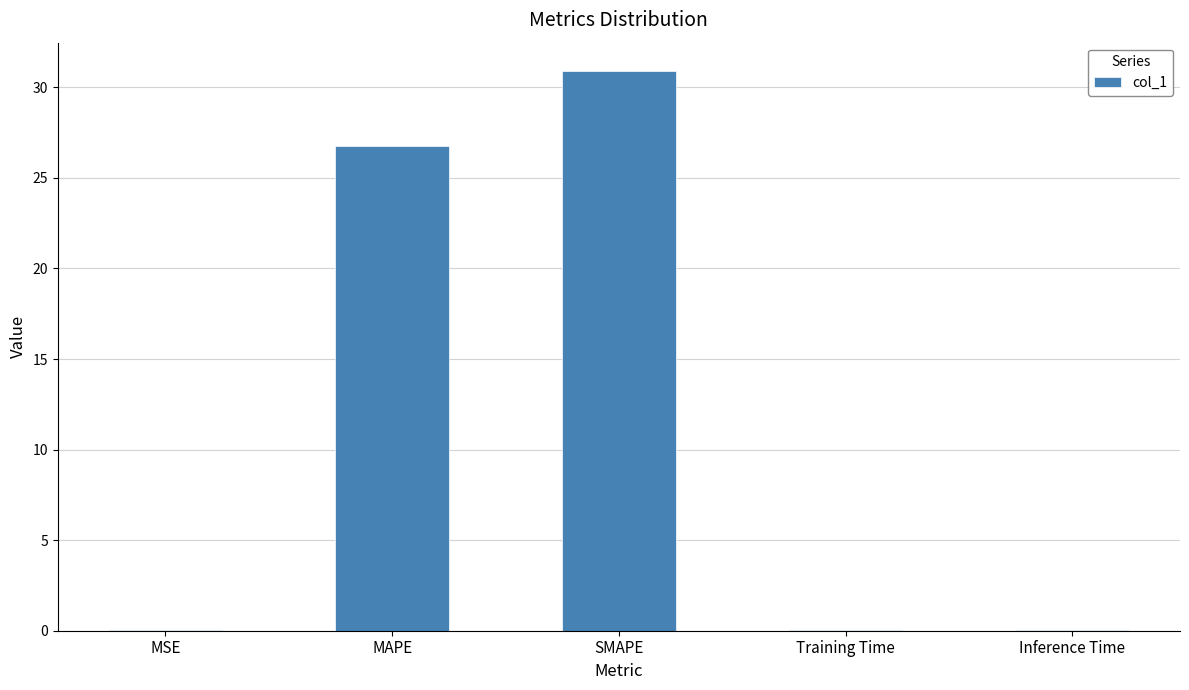

Count the number of data series in this chart.

1